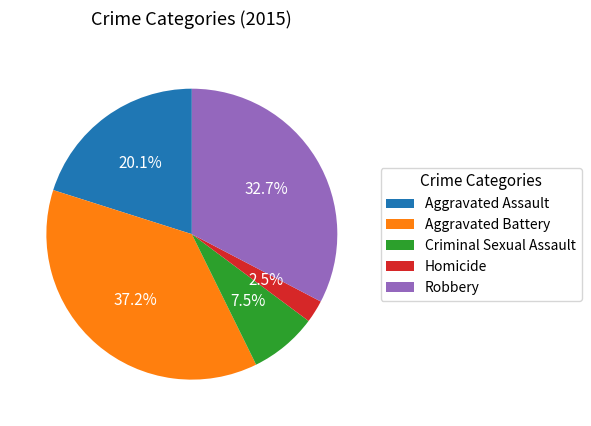

To the nearest percent, what percentage of the pie is Robbery?

33%